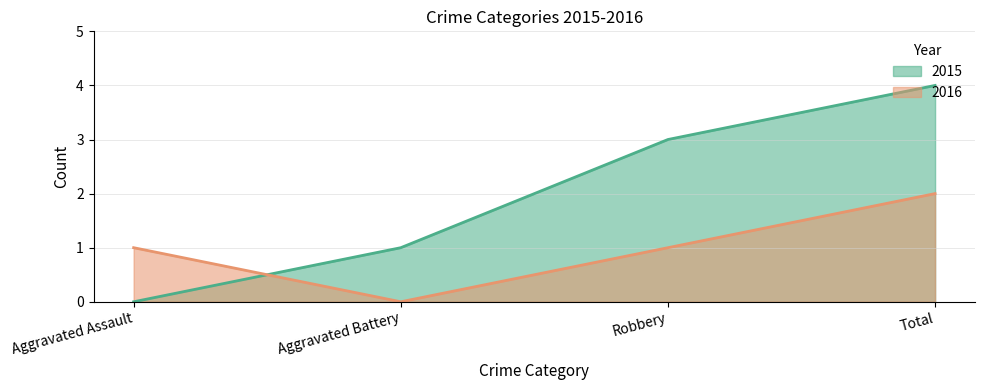

After their last crossing, which series has the higher values: 2016 or 2015?

2015